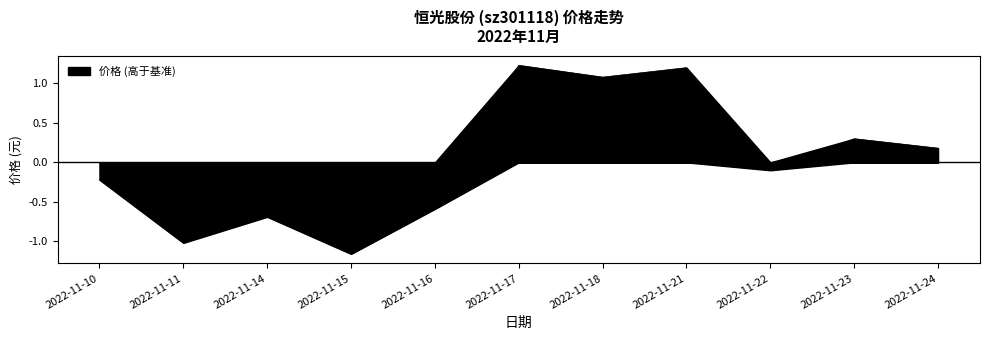

What is the difference between the maximum and minimum values?

2.4